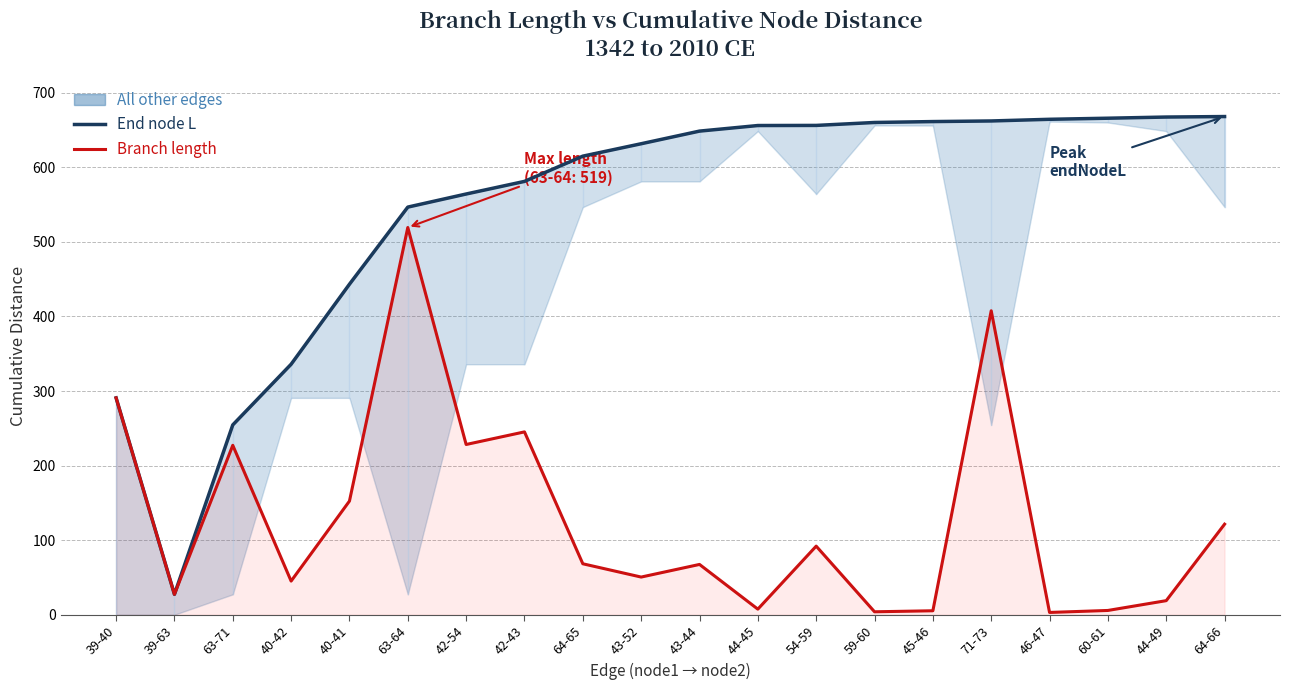

At 43-52, list the series in order from smallest to largest.

Branch length, End node cumulative distance